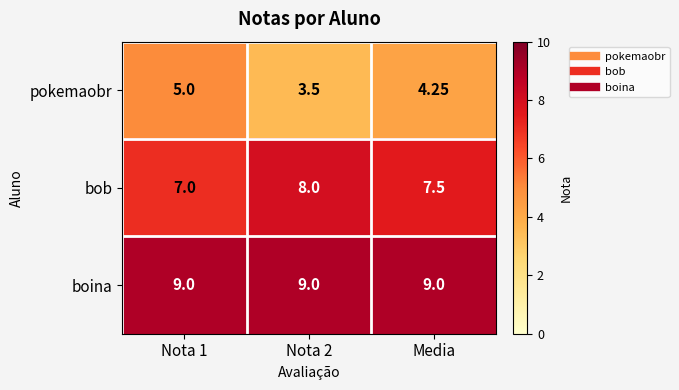

List the series in order of their overall mean, highest first.

boina, bob, pokemaobr